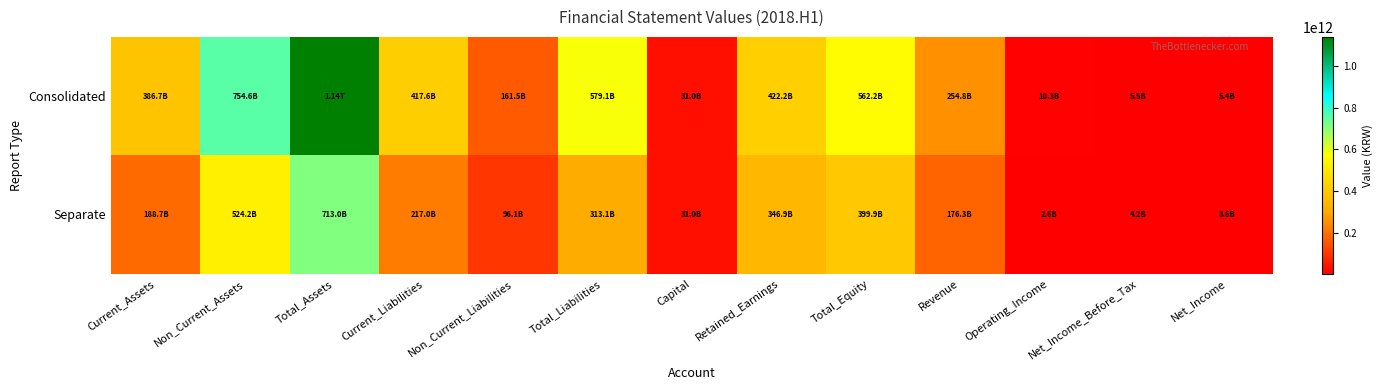

Which series has the largest range (max minus min)?

Consolidated